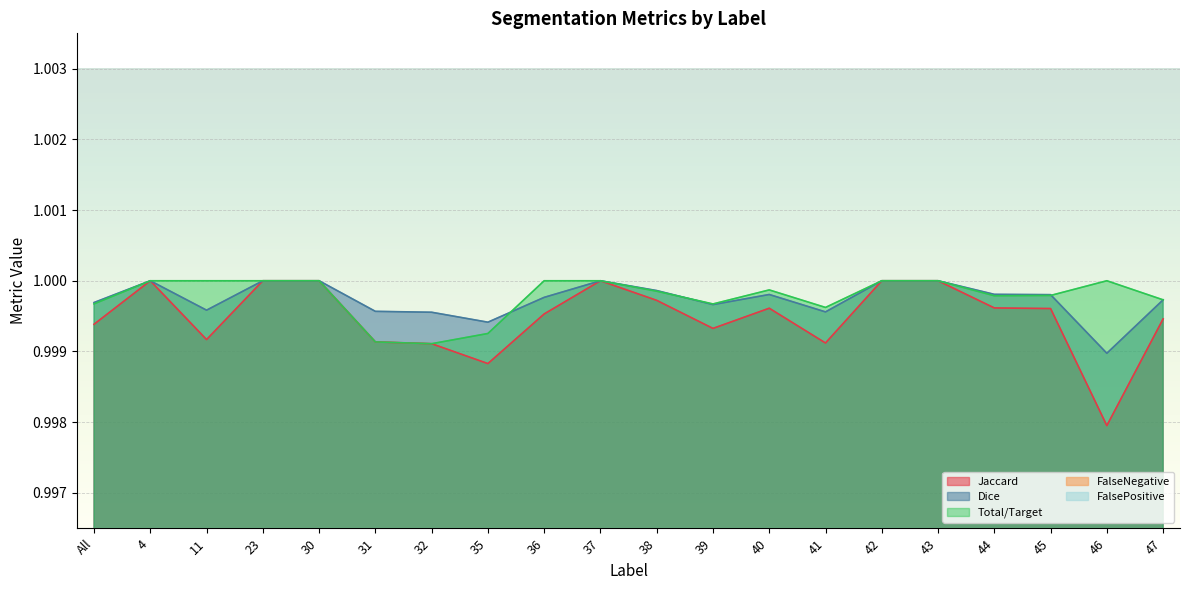

At how many categories does at least one series exceed 0?

20